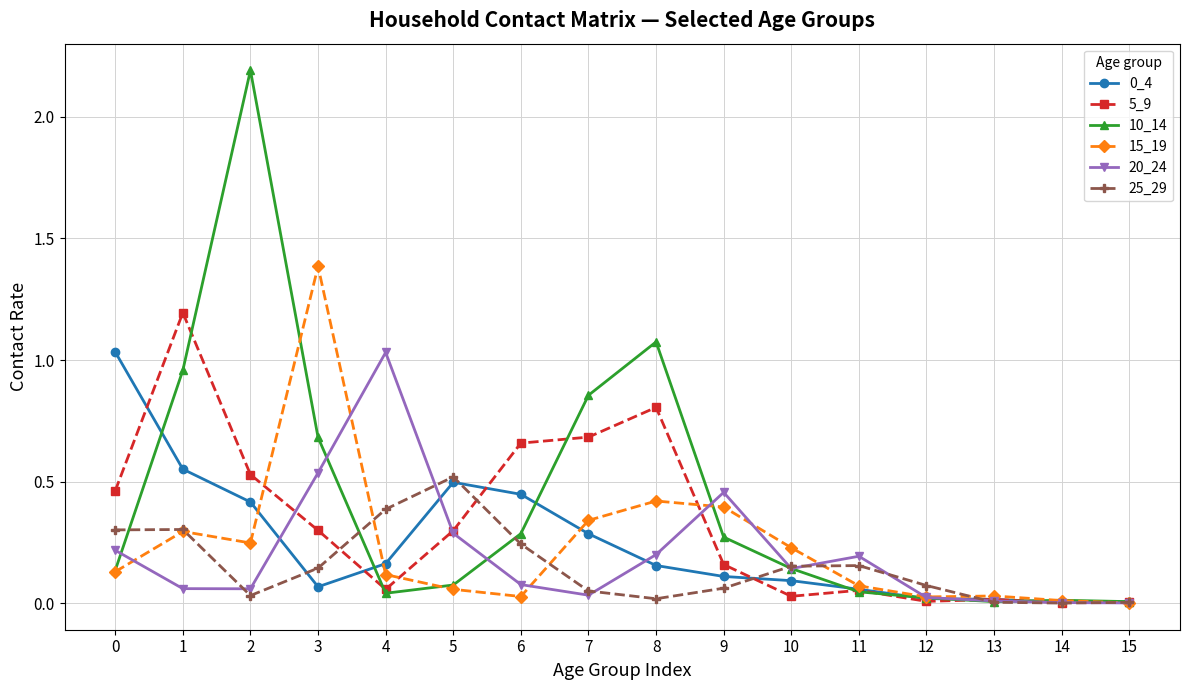

The value of 0_4 at 7 is 0.3. True or false?

True